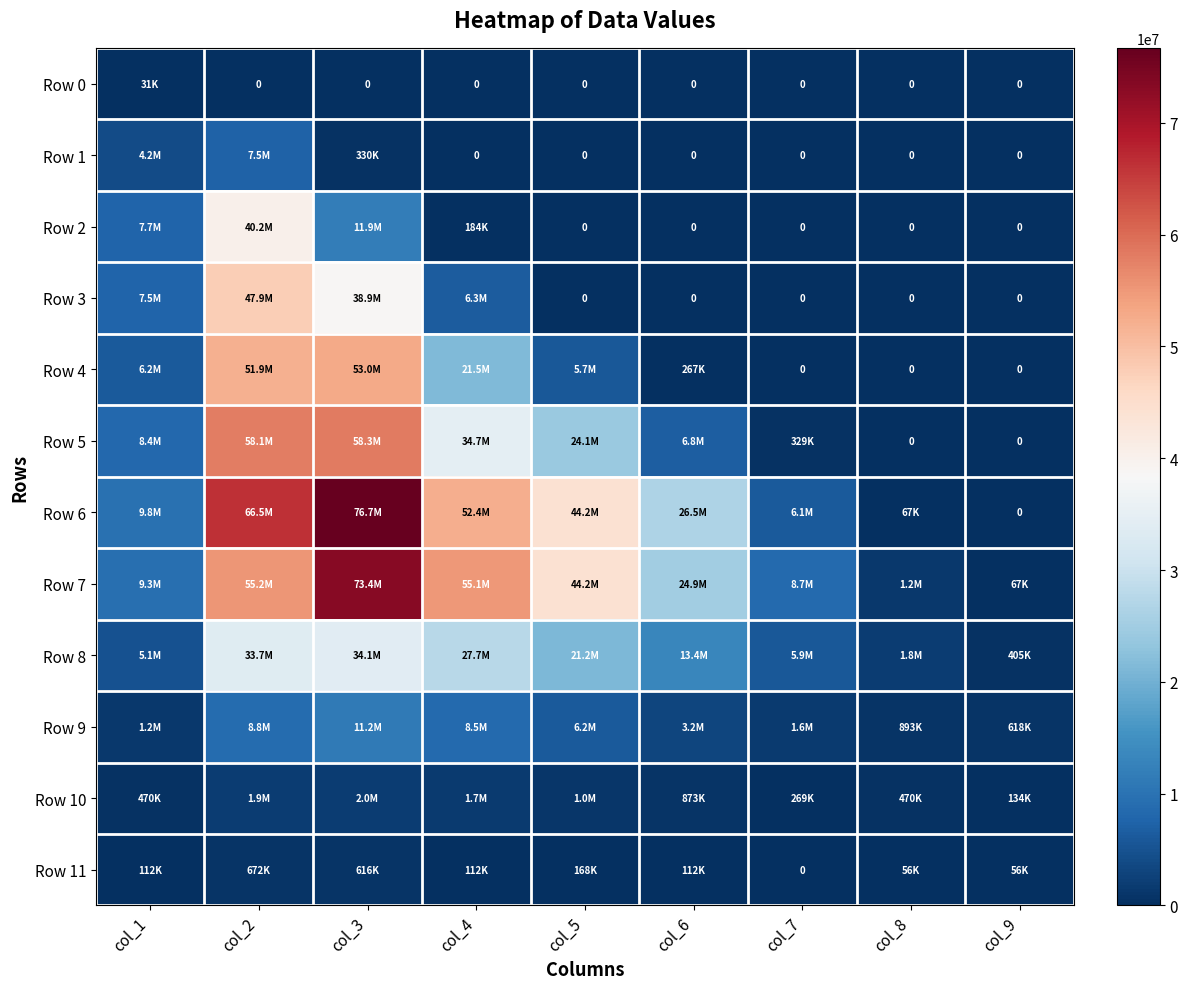

Between col_4 and col_7, which series saw the biggest shift?

Row 7